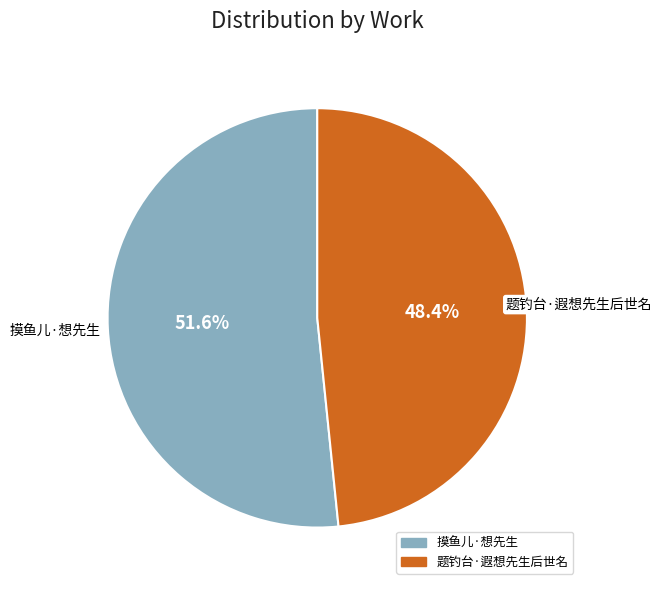

Is the sum of 题钓台·遐想先生后世名 and 摸鱼儿·想先生 greater than half?

Yes